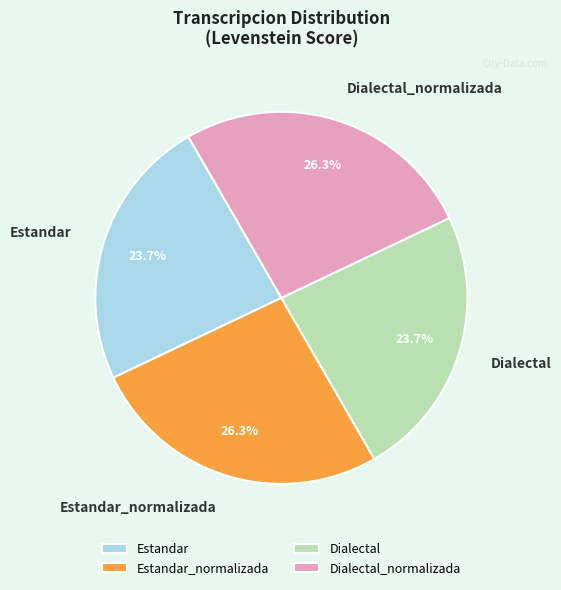

What percentage is NOT represented by Dialectal?

76.3%